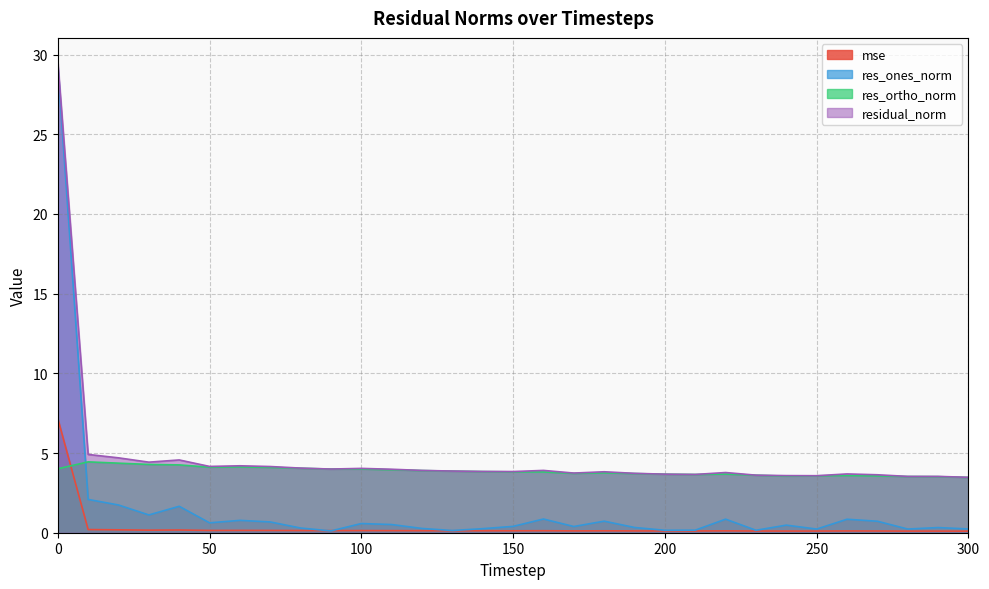

Reading left to right, list all the values displayed in this chart.

mse: 7.2	0.2	0.2	0.2	0.2	0.1	0.1	0.1	0.1	0.1	0.1	0.1	0.1	0.1	0.1	0.1	0.1	0.1	0.1	0.1	0.1	0.1	0.1	0.1	0.1	0.1	0.1	0.1	0.1	0.1	0.1
res_ones_norm: 29.3	2.1	1.7	1.1	1.7	0.6	0.8	0.7	0.3	0.1	0.6	0.5	0.3	0.1	0.3	0.4	0.9	0.4	0.7	0.3	0.2	0.2	0.9	0.2	0.5	0.2	0.8	0.7	0.2	0.3	0.2
res_ortho_norm: 4.0	4.4	4.4	4.3	4.3	4.1	4.1	4.1	4.0	4.0	4.0	3.9	3.9	3.9	3.8	3.8	3.8	3.7	3.8	3.7	3.7	3.7	3.7	3.6	3.6	3.6	3.6	3.6	3.5	3.5	3.5
residual_norm: 29.6	4.9	4.7	4.4	4.6	4.2	4.2	4.2	4.1	4.0	4.0	4.0	3.9	3.9	3.8	3.8	3.9	3.7	3.8	3.7	3.7	3.7	3.8	3.6	3.6	3.6	3.7	3.6	3.5	3.5	3.5